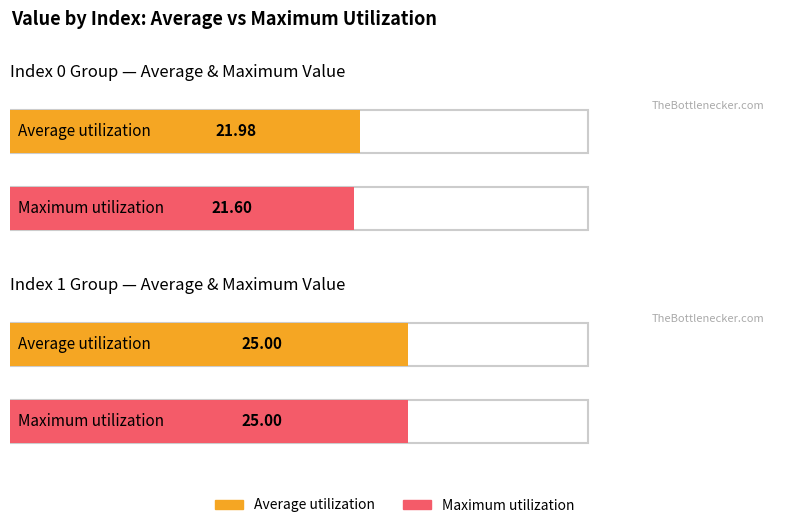

How many bars are there in total?

4